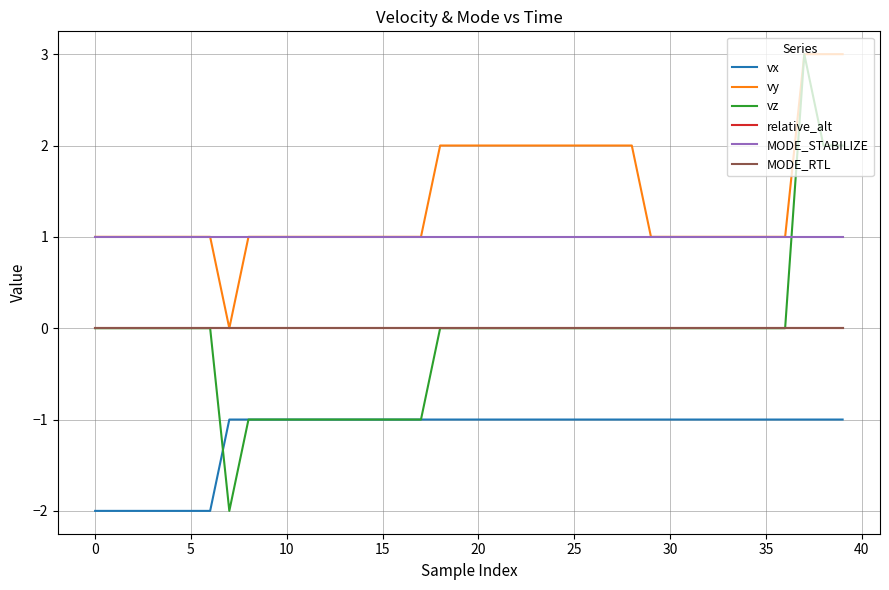

Is this an area chart (filled region under the line)?

No